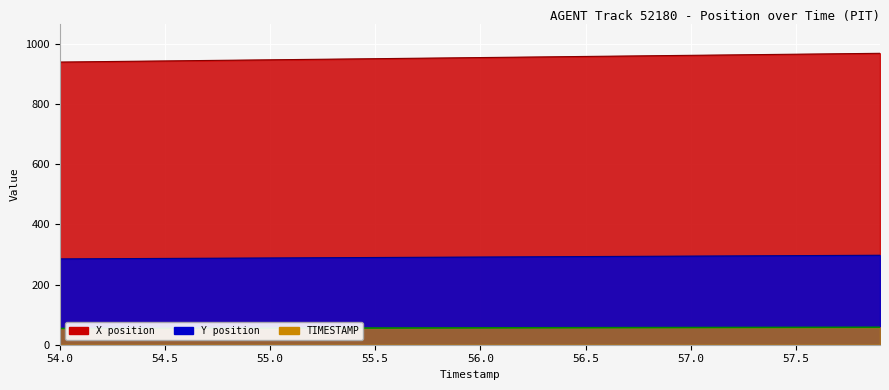

Which series has the widest spread of values?

X